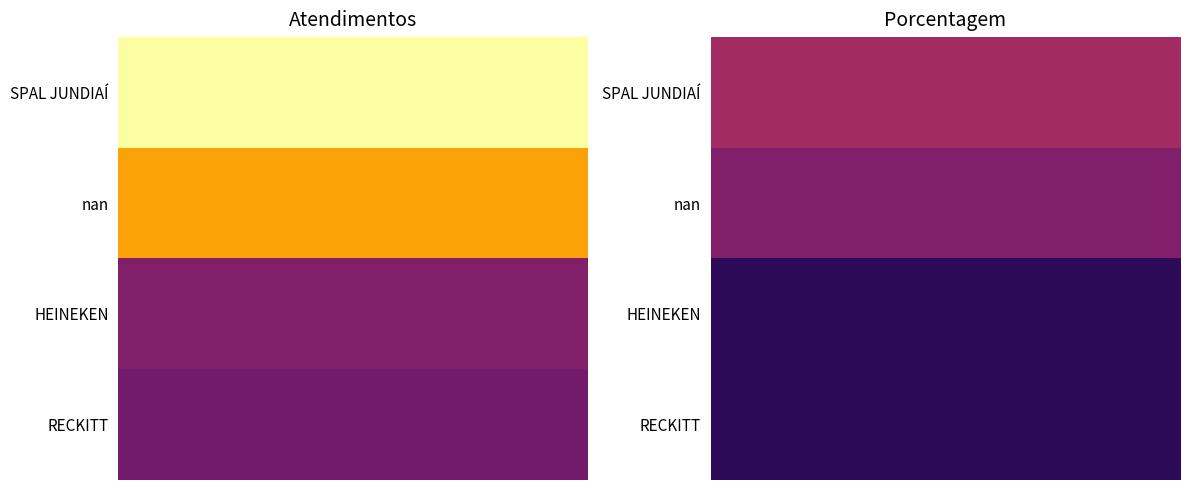

Between atendimentos and porcentagem, which series saw the biggest shift?

SPAL JUNDIAÍ